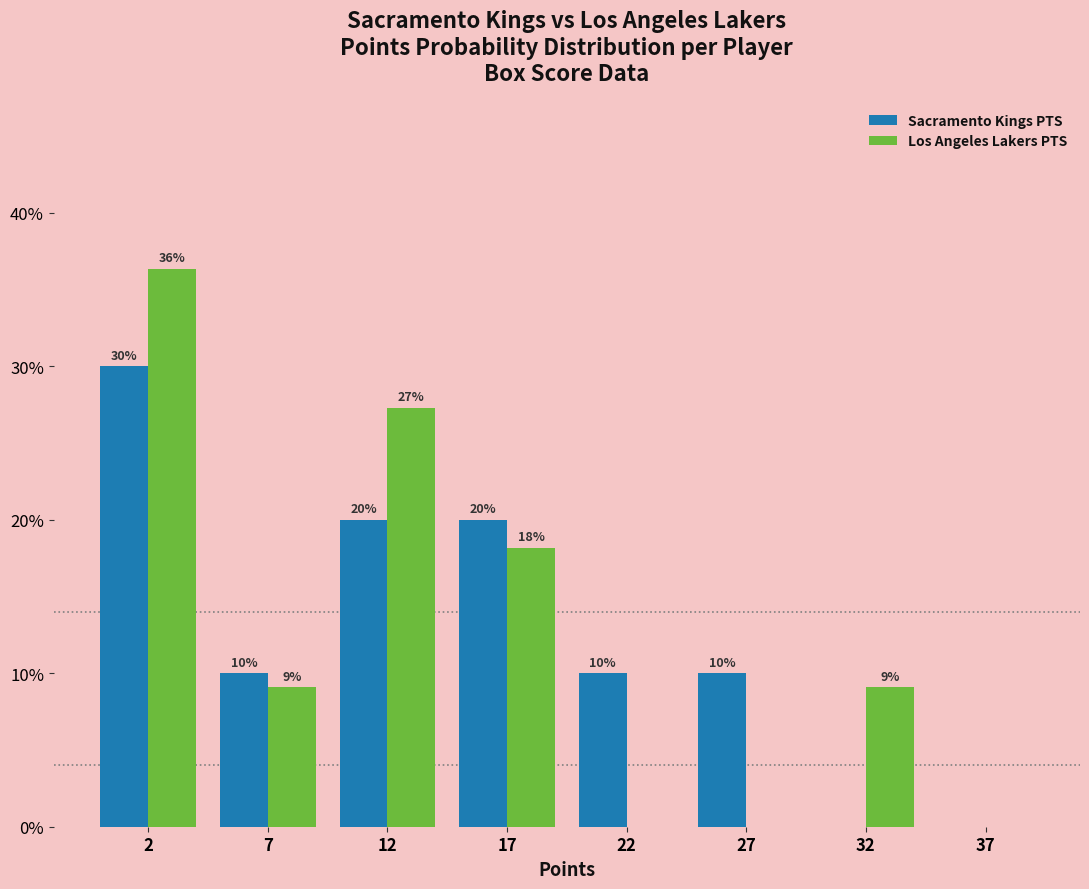

Is the value of Sacramento Kings PTS at 22 greater than the value of Los Angeles Lakers PTS at 37?

Yes